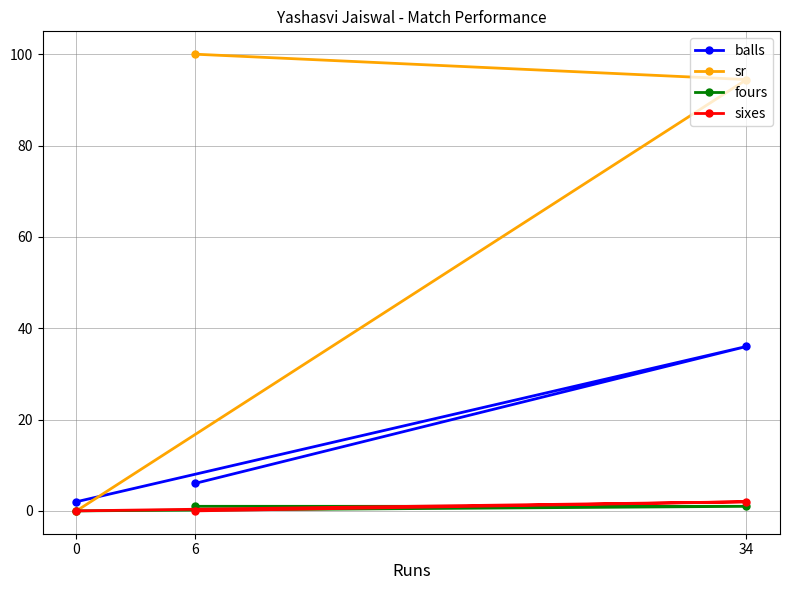

What is the total value across all series at 34?

133.4